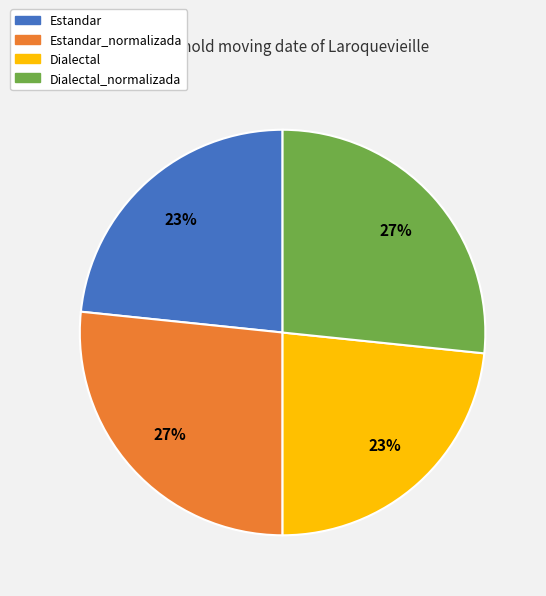

Does any single category account for the majority?

No